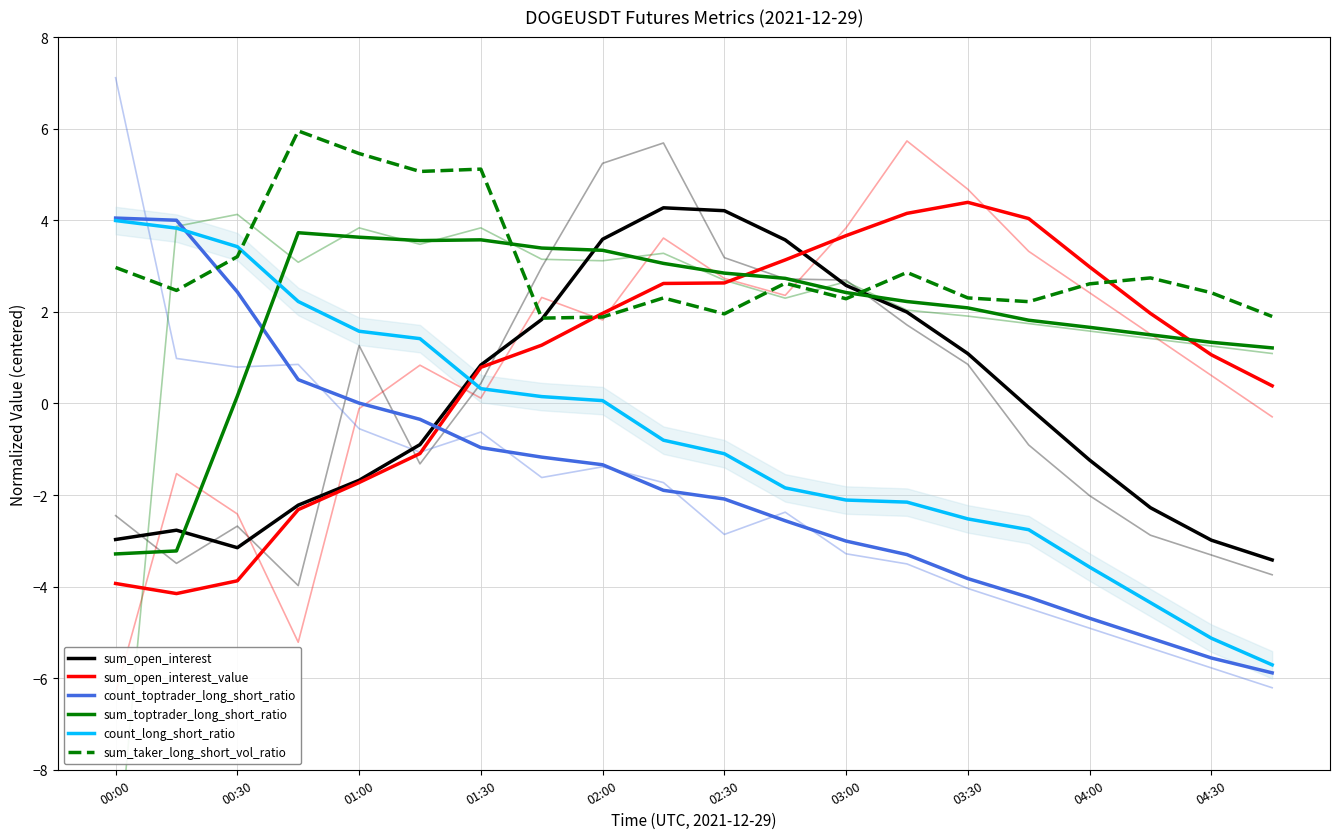

The value of sum_taker_long_short_vol_ratio at 00:00 is 3.0. True or false?

True